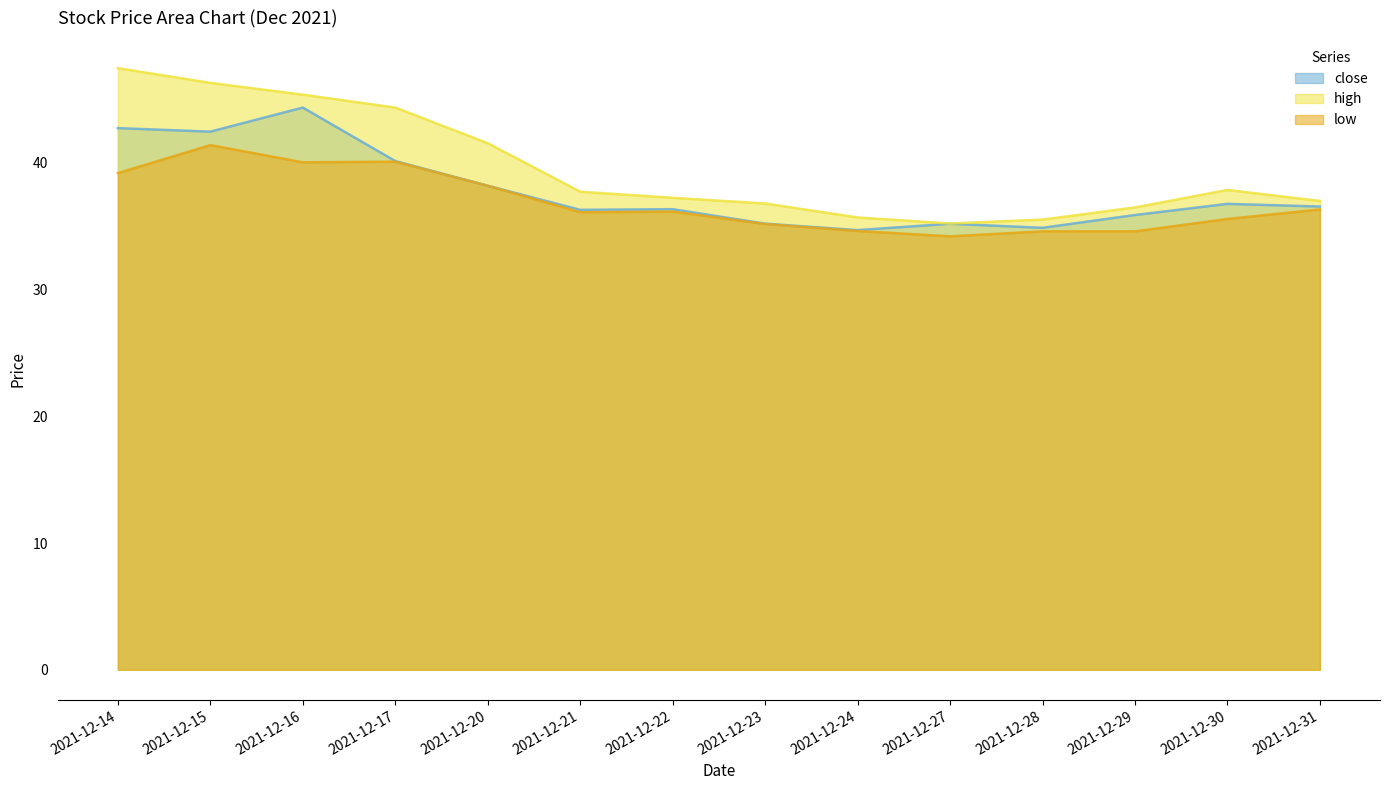

What is the value of the high point at the 10th from the left?

35.2